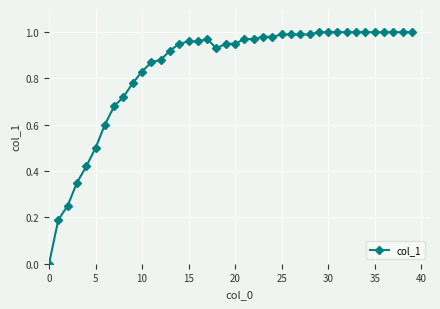

How many lines are shown in the chart?

1